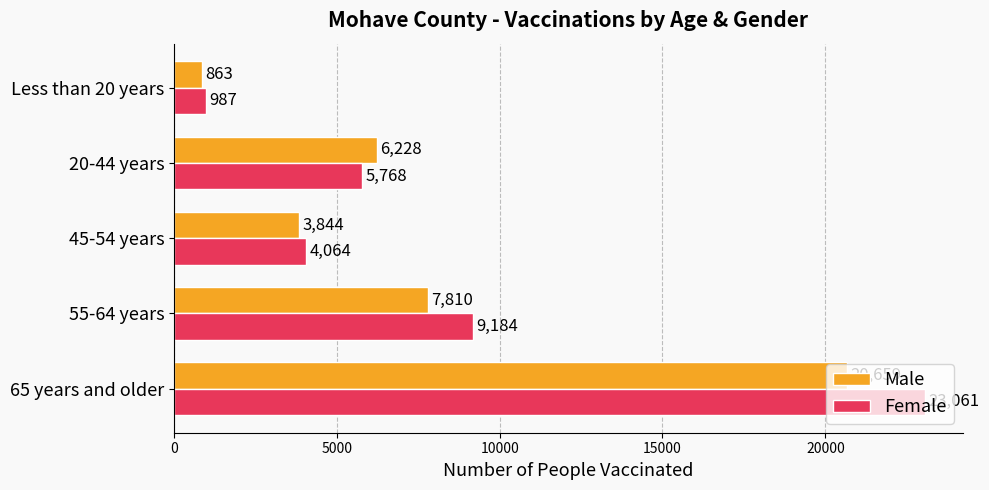

Rank the categories by Male value from highest to lowest.

65 years and older, 55-64 years, 20-44 years, 45-54 years, Less than 20 years